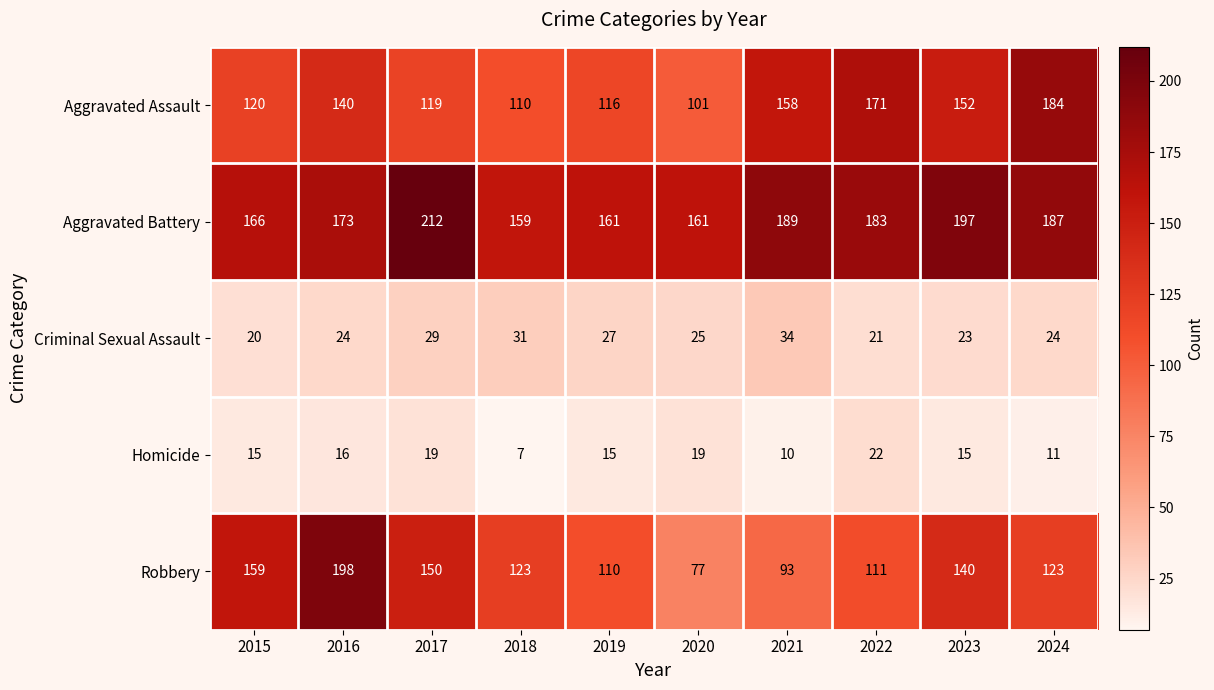

Is it true that Robbery equals 111 at 2022?

True